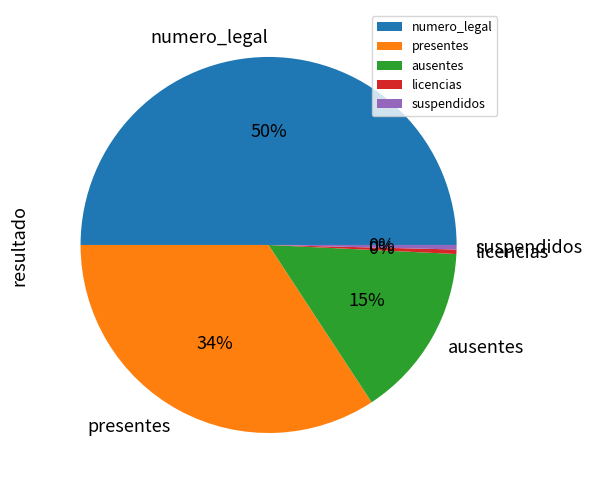

Combined, do presentes and suspendidos account for over 50%?

No